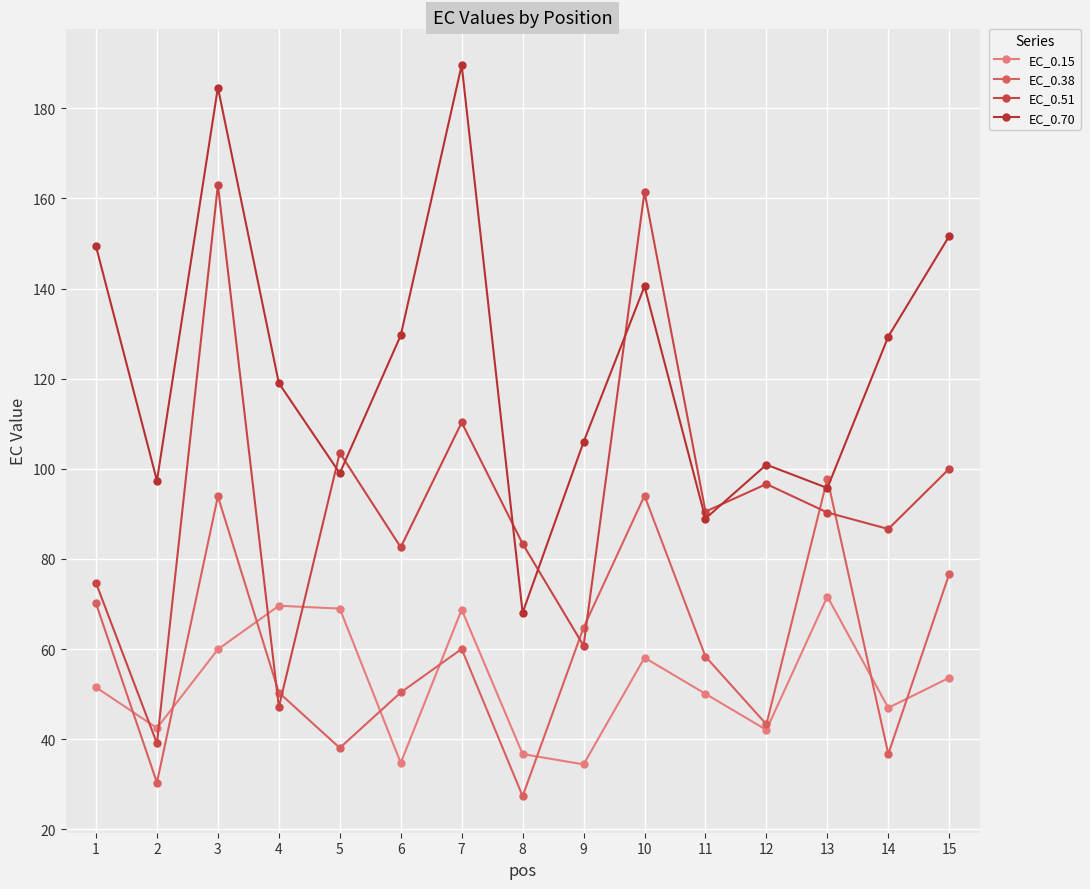

Reading left to right, transcribe all the data shown in this chart.

EC_0.15: 51.5	42.5	60.0	69.6	69.0	34.8	68.8	36.7	34.4	58.1	50.1	42.1	71.7	47.0	53.7
EC_0.38: 70.1	30.4	93.9	50.4	38.1	50.4	60.1	27.4	64.8	94.0	58.4	43.3	97.8	36.7	76.7
EC_0.51: 74.7	39.1	163.0	47.1	103.6	82.6	110.3	83.4	60.8	161.5	90.5	96.6	90.3	86.7	100.0
EC_0.70: 149.3	97.4	184.6	119.0	99.0	129.6	189.6	68.1	106.0	140.5	89.0	100.9	95.7	129.3	151.6